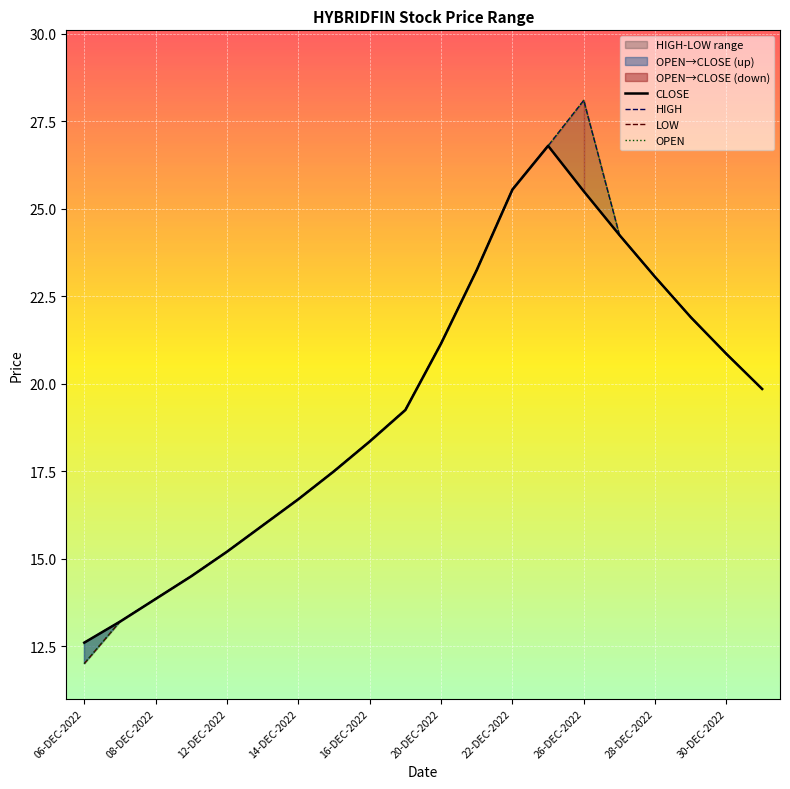

How many data points in LOW are less than 19?

9